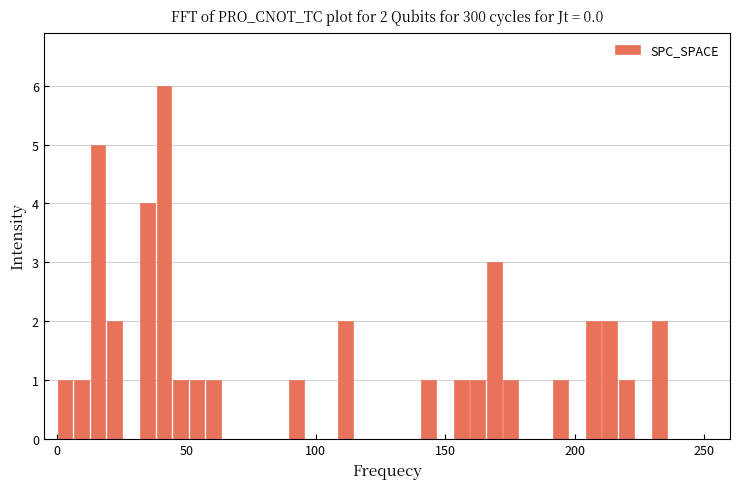

Read against the x-axis, roughly where is the centre of the tallest bar?

40